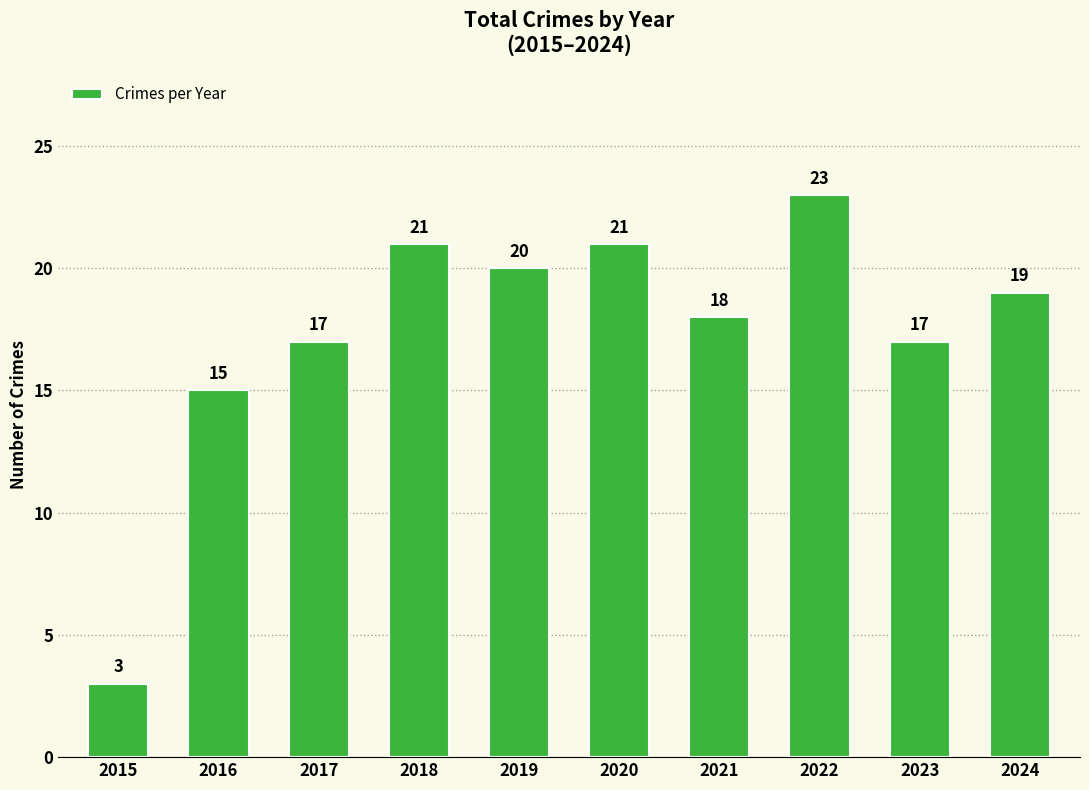

Reading right to left, what are all the values shown in this chart?

2024=19	2023=17	2022=23	2021=18	2020=21	2019=20	2018=21	2017=17	2016=15	2015=3